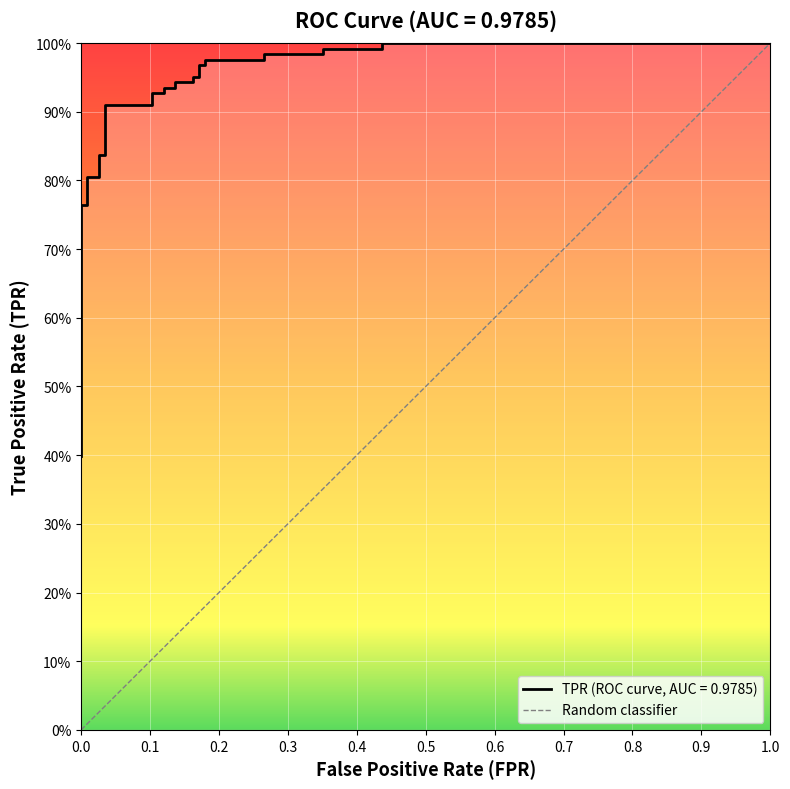

What is the maximum value shown in the chart?

1.0